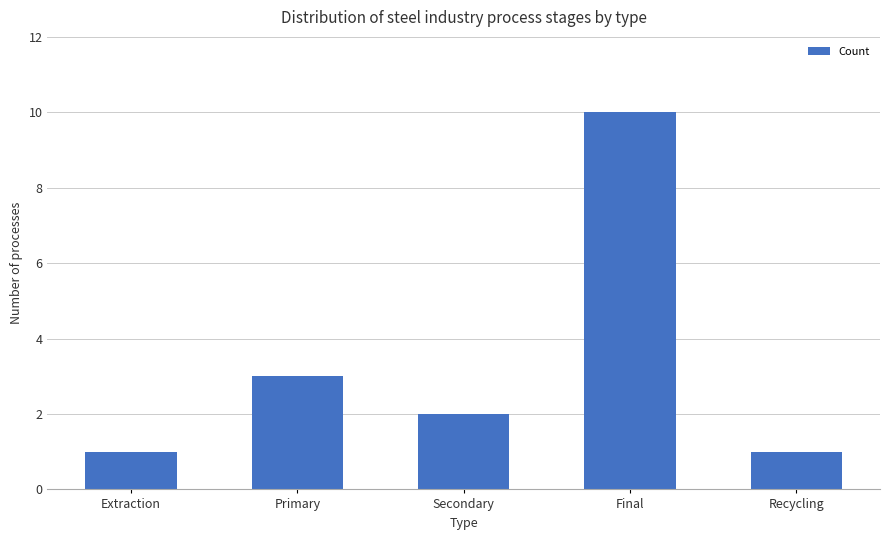

How many values are between 1 and 3?

4